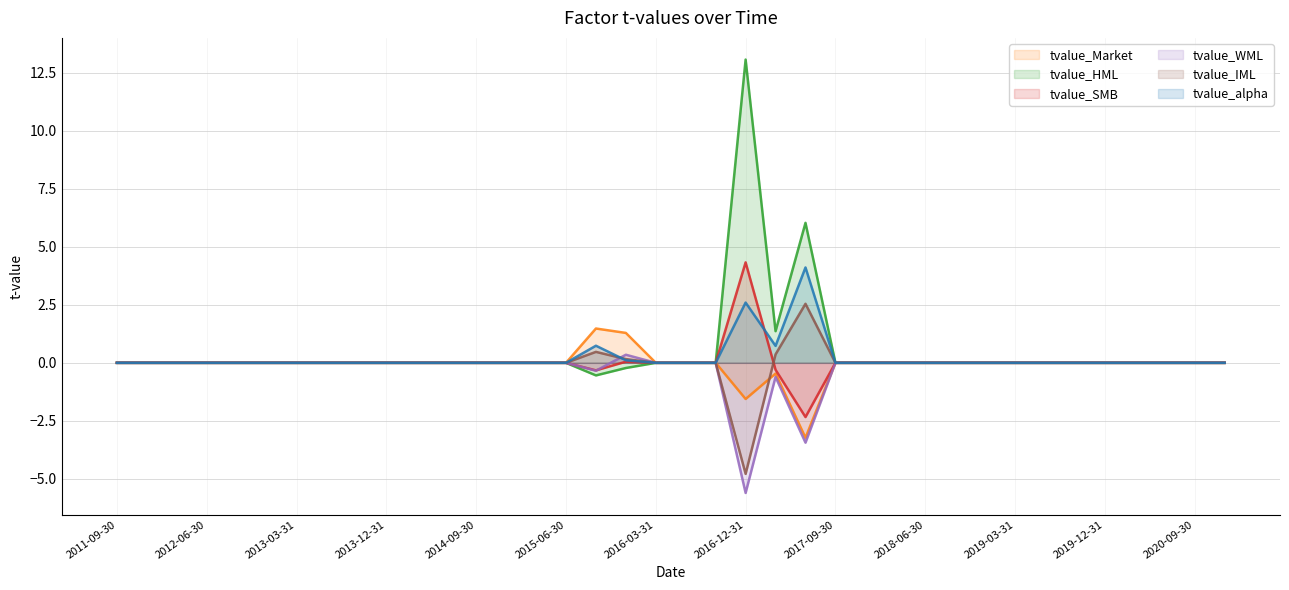

True or false: tvalue_IML and tvalue_HML cross at least once.

False